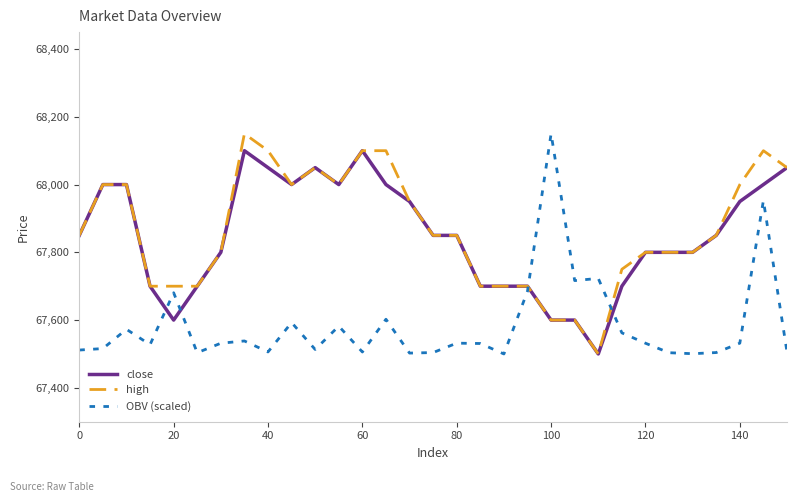

How many intersections are there between high and OBV (scaled)?

2